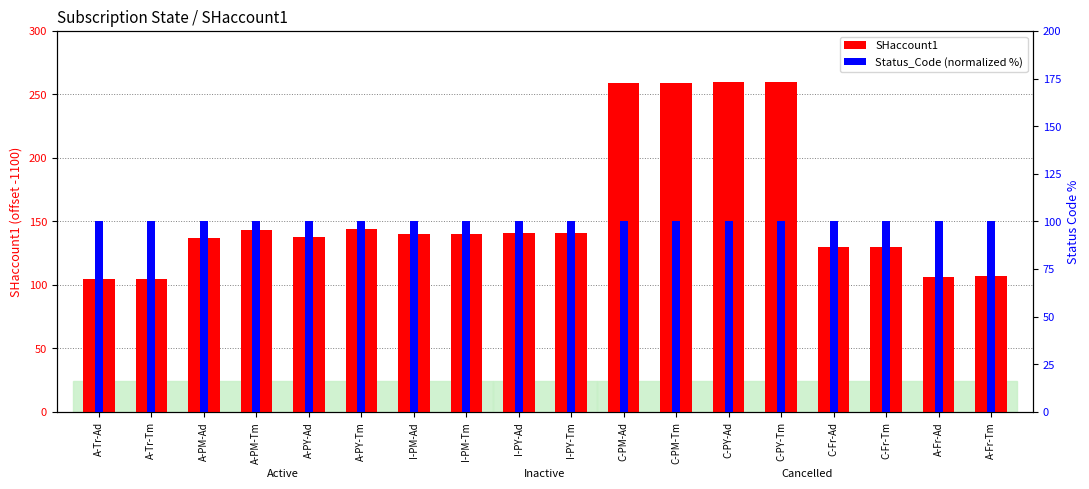

Are the bars horizontal?

No